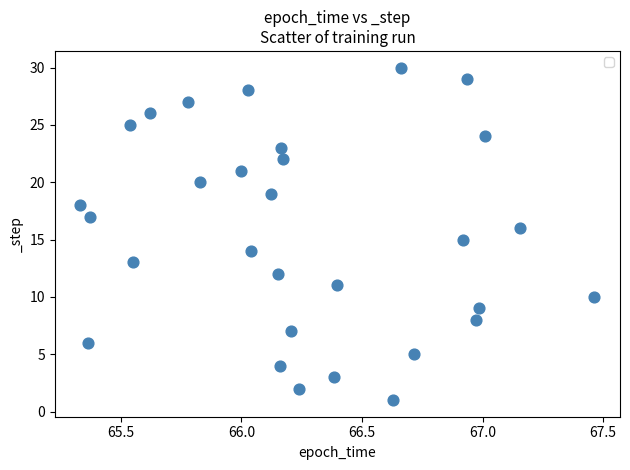

What is the range of Y values (max minus min)?

29